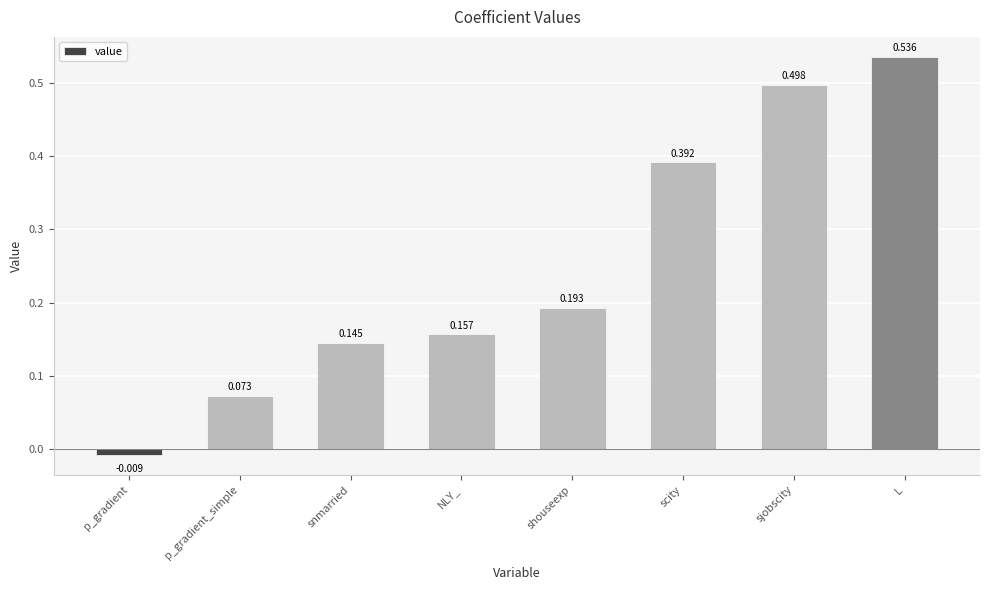

How many values are below zero?

1